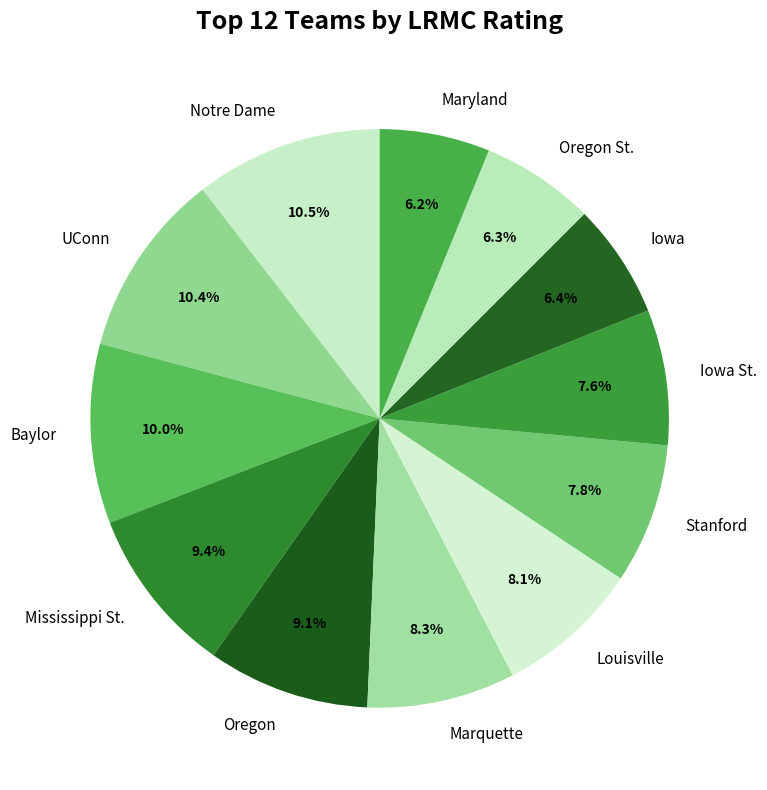

True or false: UConn accounts for 10% of the total.

True